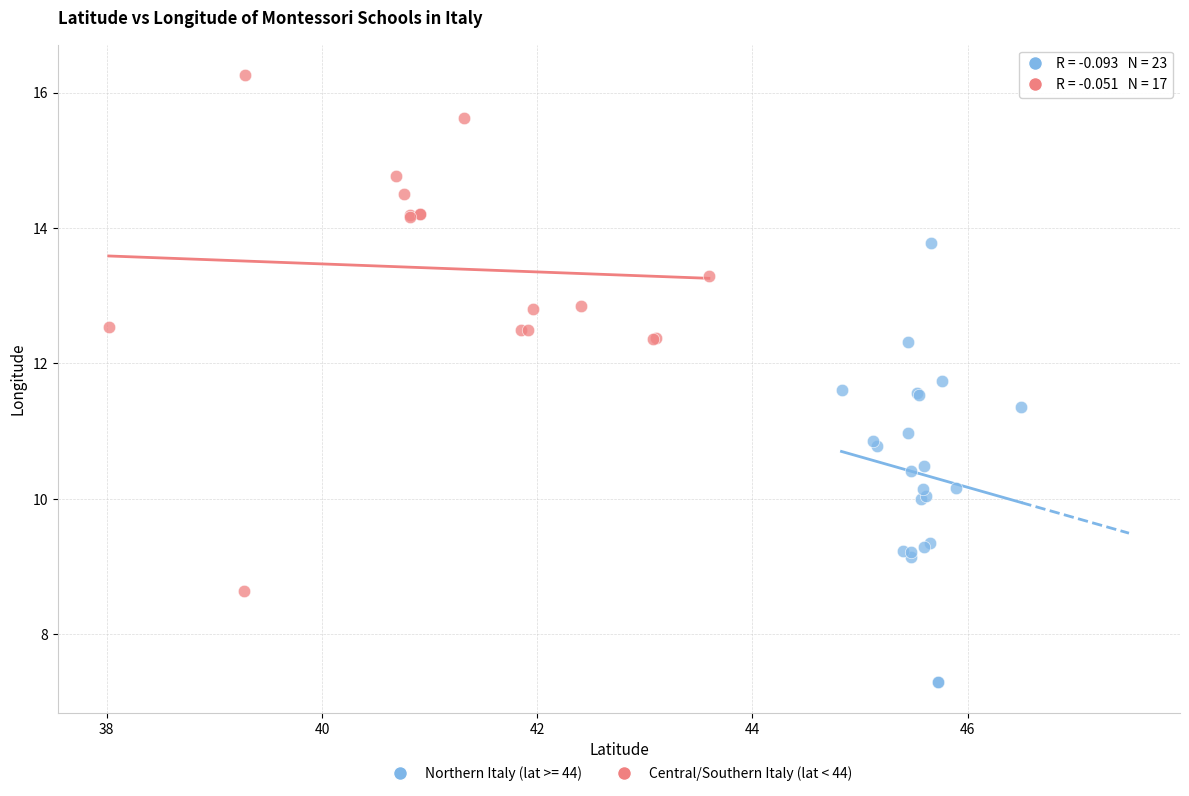

Which series contains the lowest Y value?

Northern Italy (lat >= 44)